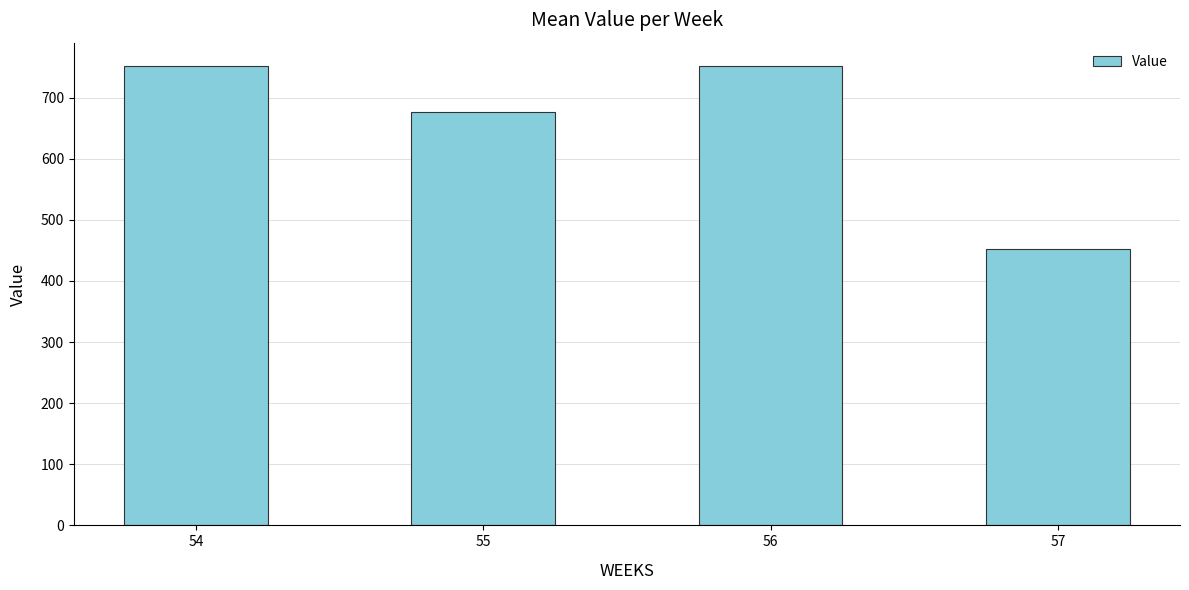

What is the greatest value displayed?

752.1